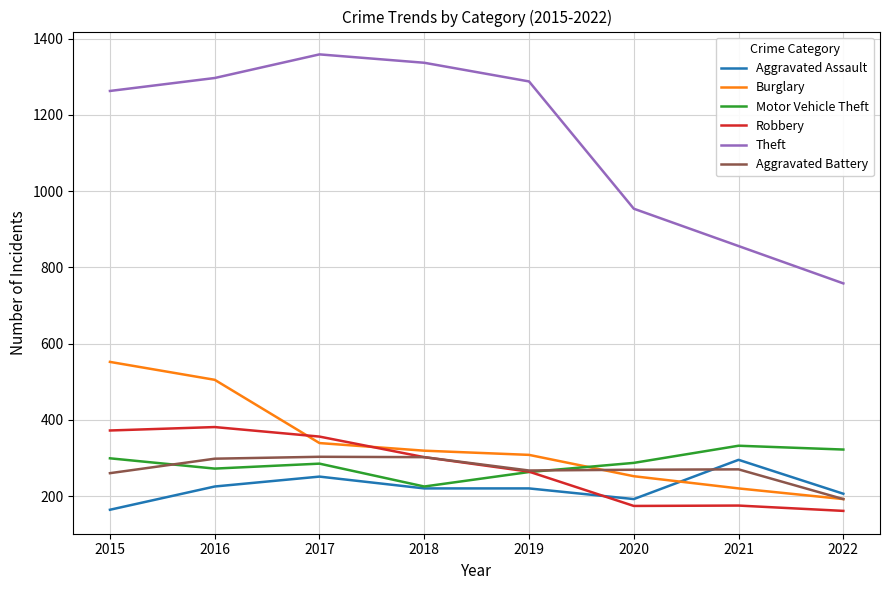

Does the chart display data point markers on the line(s)?

No